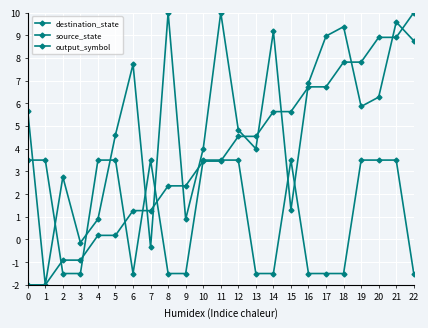

What is the sum of the destination_state values at 22 and 11?

18.8